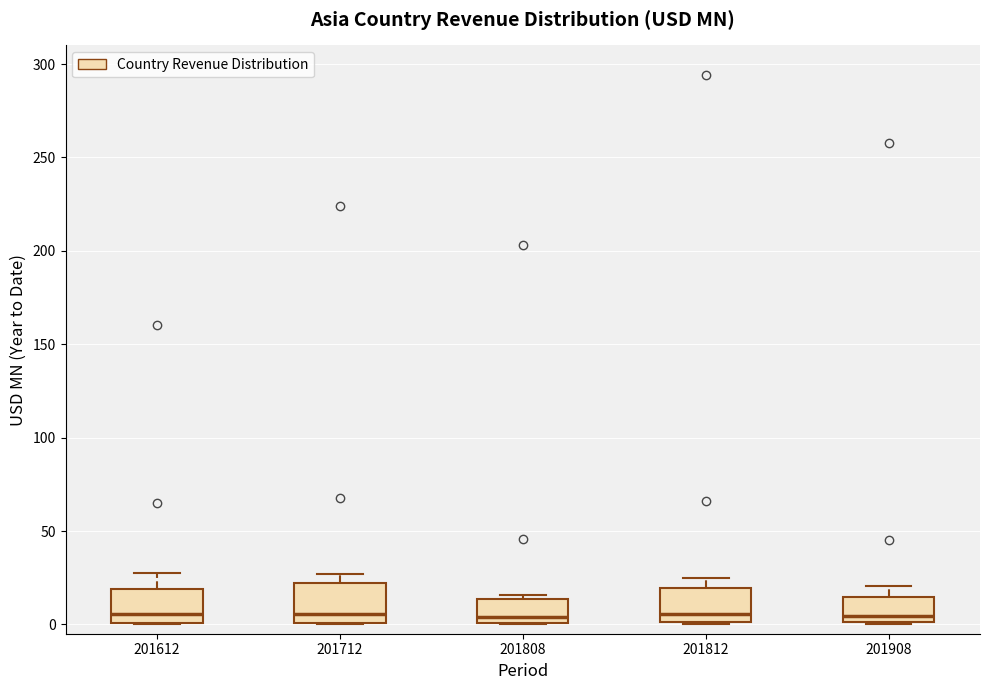

Where is the lower edge of the box at x = 201908 on the y-axis? The values are not printed on the chart, so give them approximately, as read against the axis.

0